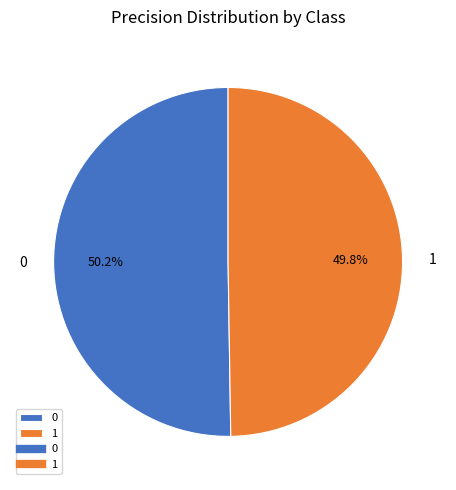

To the nearest percent, what portion does 1 represent?

50%